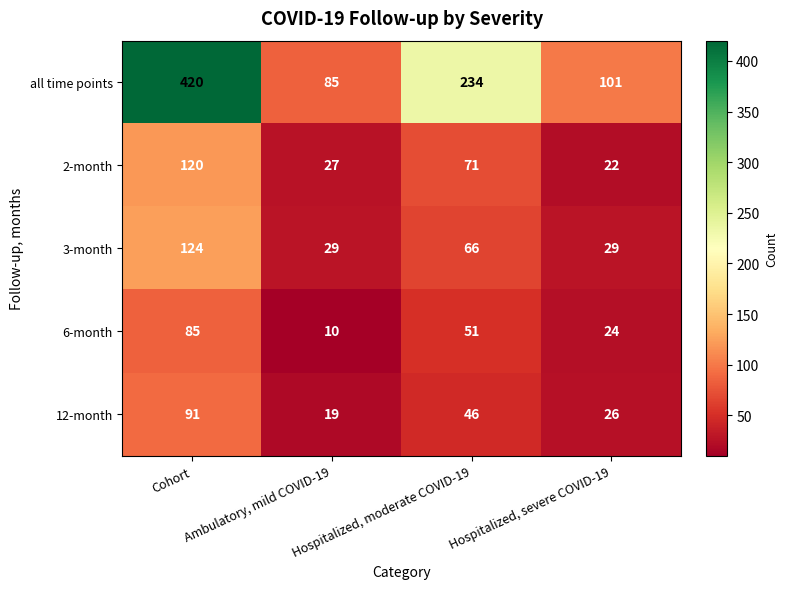

How many categories are shown in the chart?

4